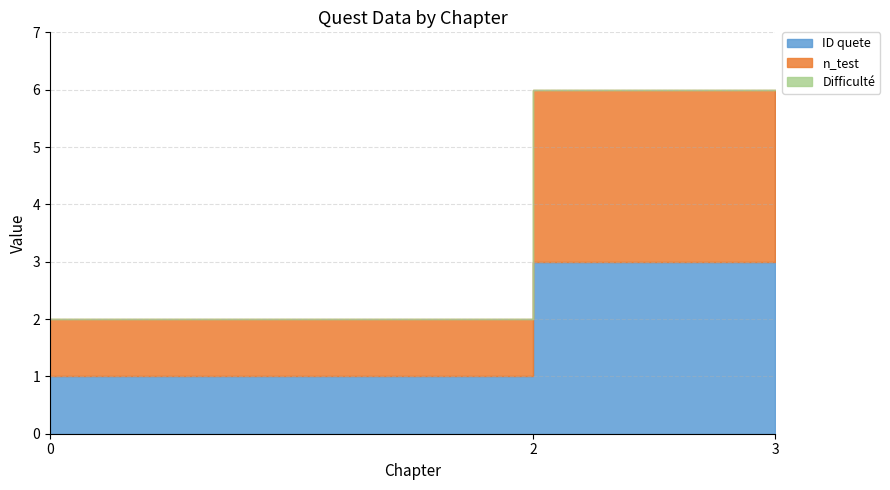

What is the value of the n_test point at the 2nd from the left?

3